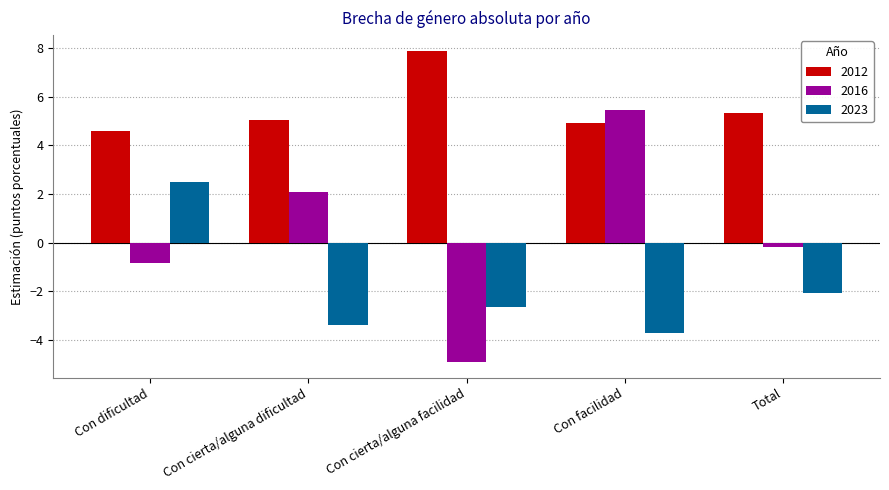

Count the number of data series in this chart.

3